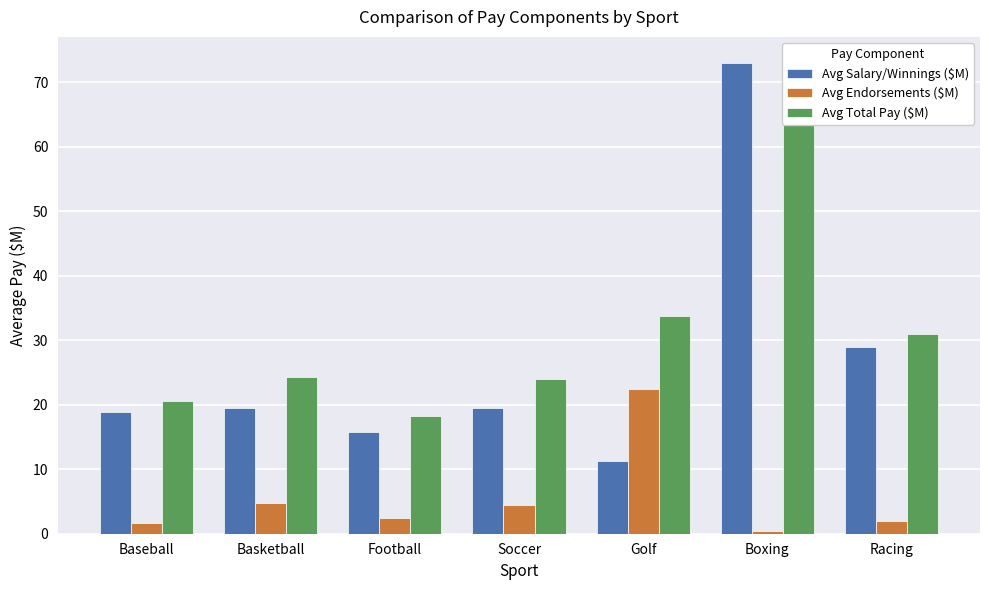

What is the total value across all series at Boxing?

146.8